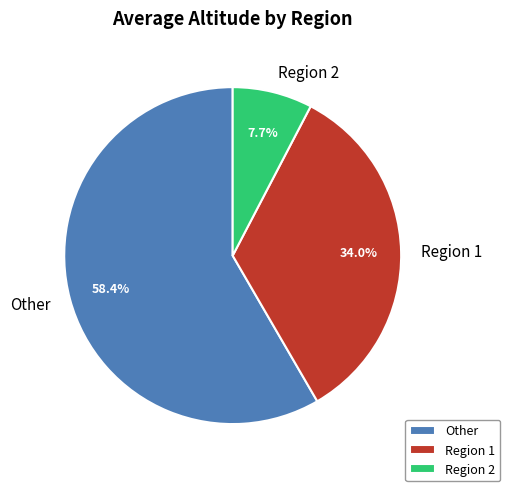

How many slices are in this pie chart?

3